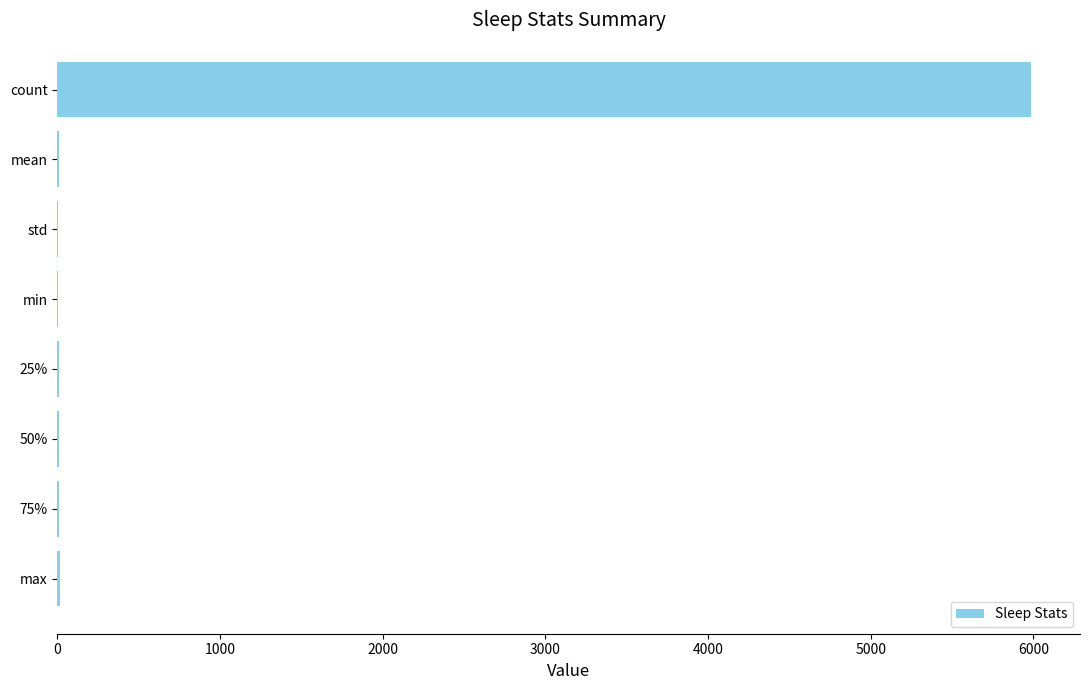

The chart shows a value of 1762.8 at count. True or false?

False